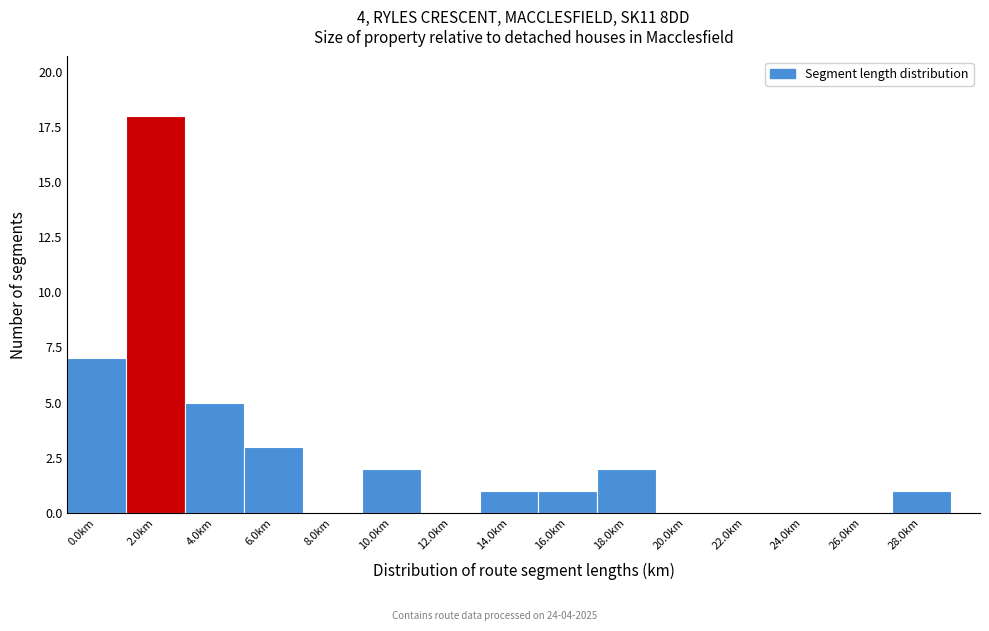

Reading left to right, transcribe all the data shown in this chart.

0.0km=7	2.0km=18	4.0km=5	6.0km=3	8.0km=0	10.0km=2	12.0km=0	14.0km=1	16.0km=1	18.0km=2	20.0km=0	22.0km=0	24.0km=0	26.0km=0	28.0km=1